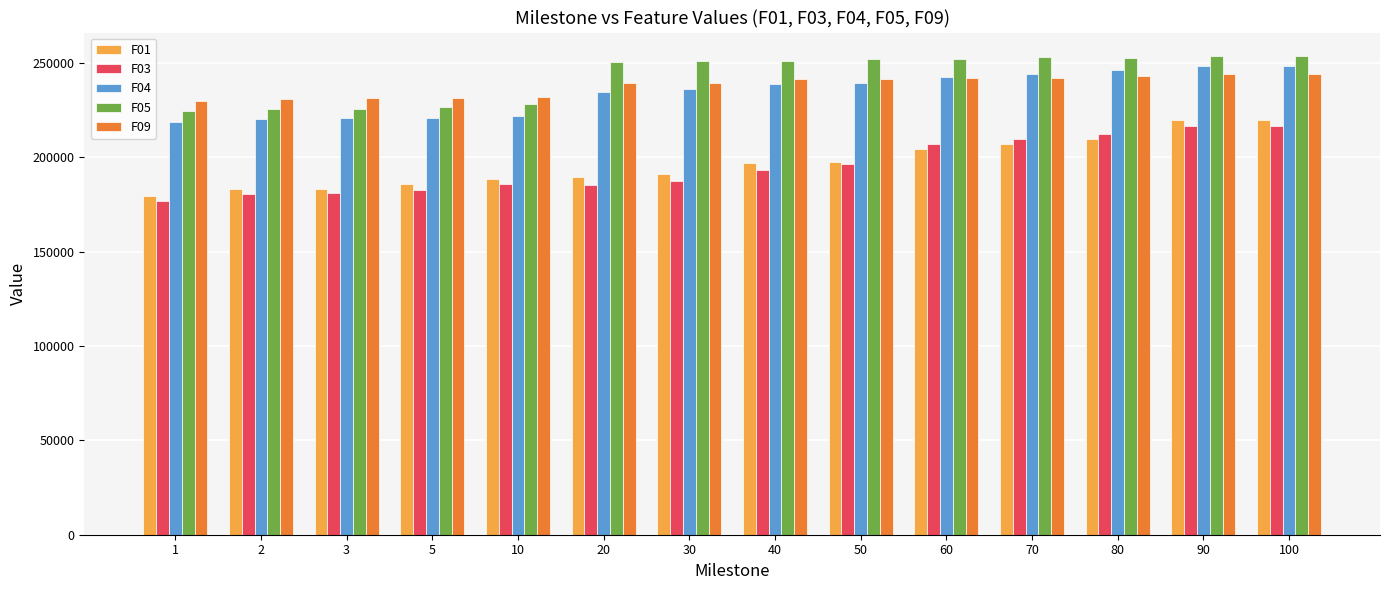

Rank the series at 3 from highest to lowest value.

F09, F05, F04, F01, F03